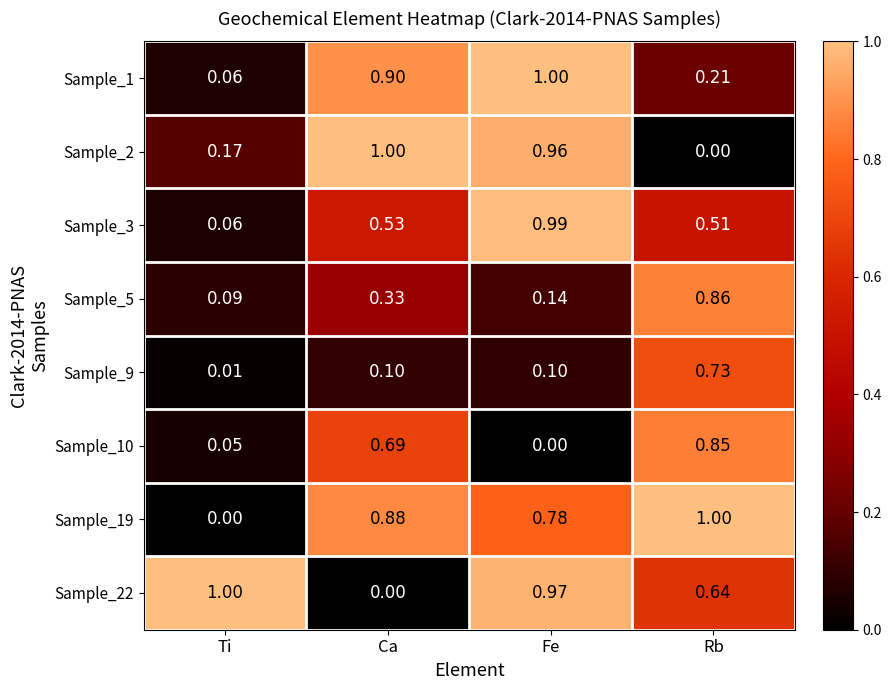

Which category has the highest value in the Sample_22 series?

Ti